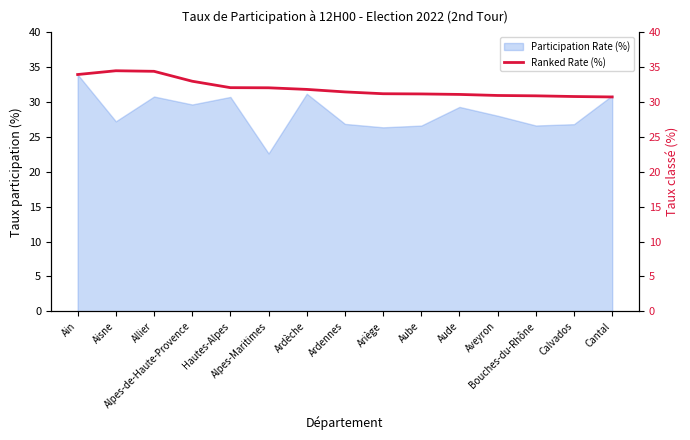

What is the minimum value for Participation Rate (%)?

22.6